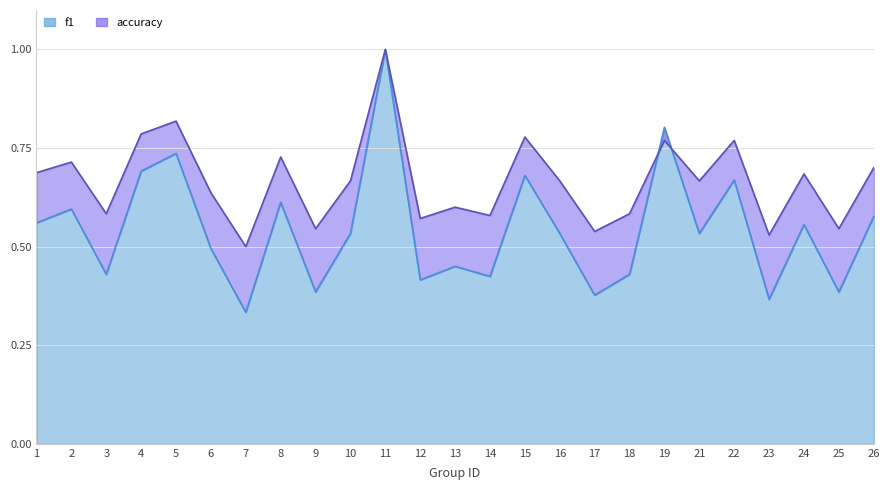

Is it true that f1 equals 0.6 at 8?

True